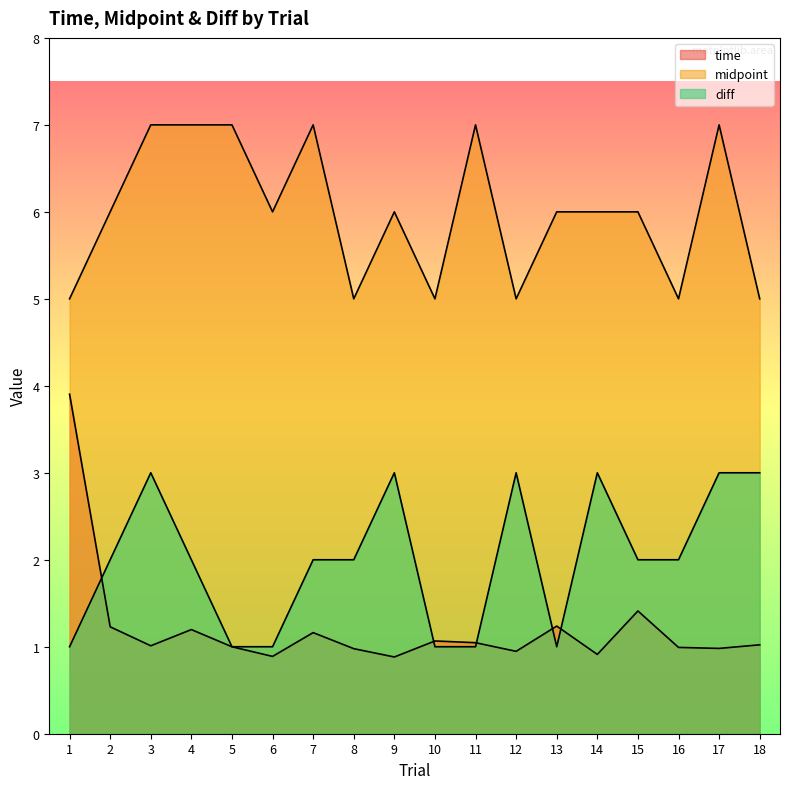

At which label is diff closest to 2?

2